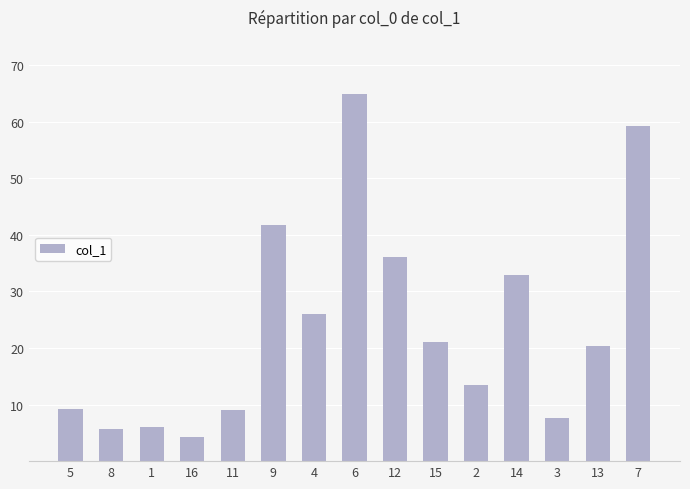

What is the greatest value displayed?

65.0